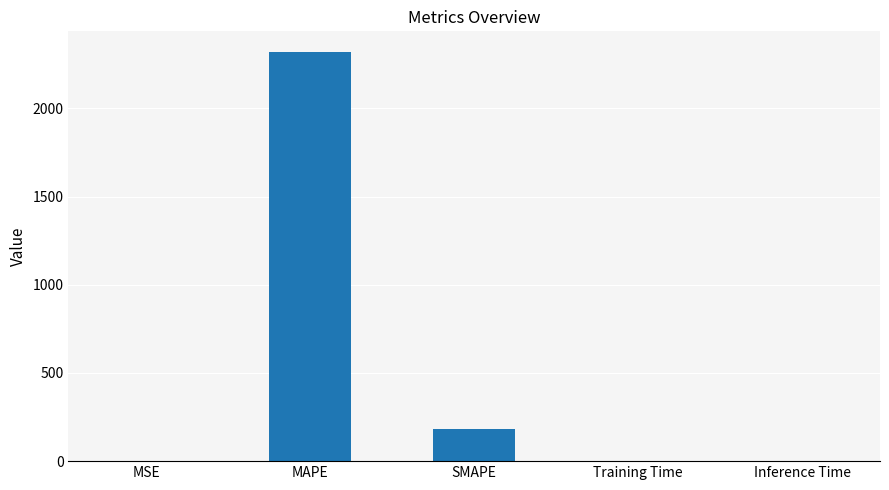

The chart shows a value of 0.0 at MSE. True or false?

True